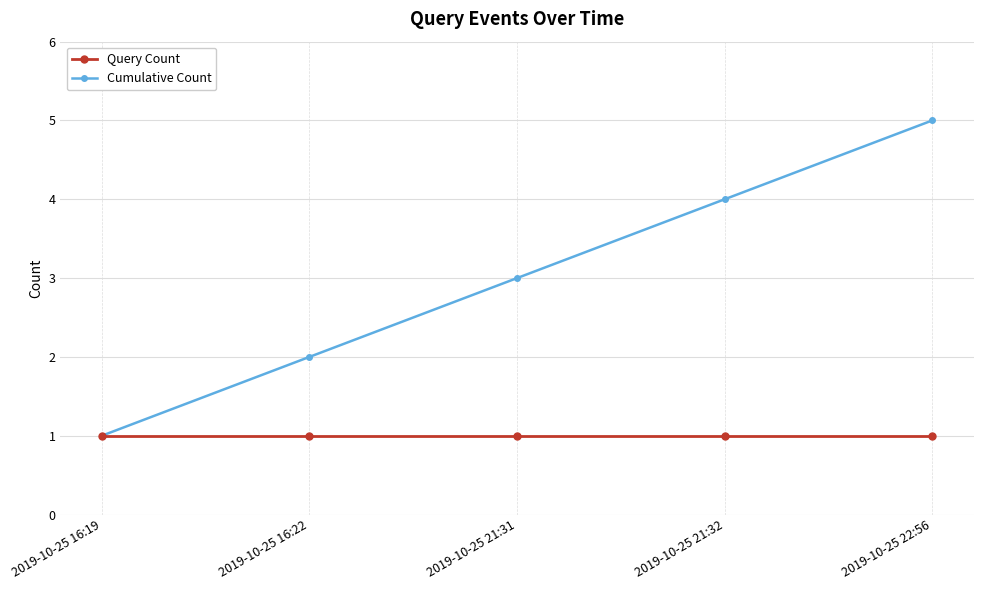

Which series changed the most between 2019-10-25 21:31 and 2019-10-25 21:32?

Cumulative Count